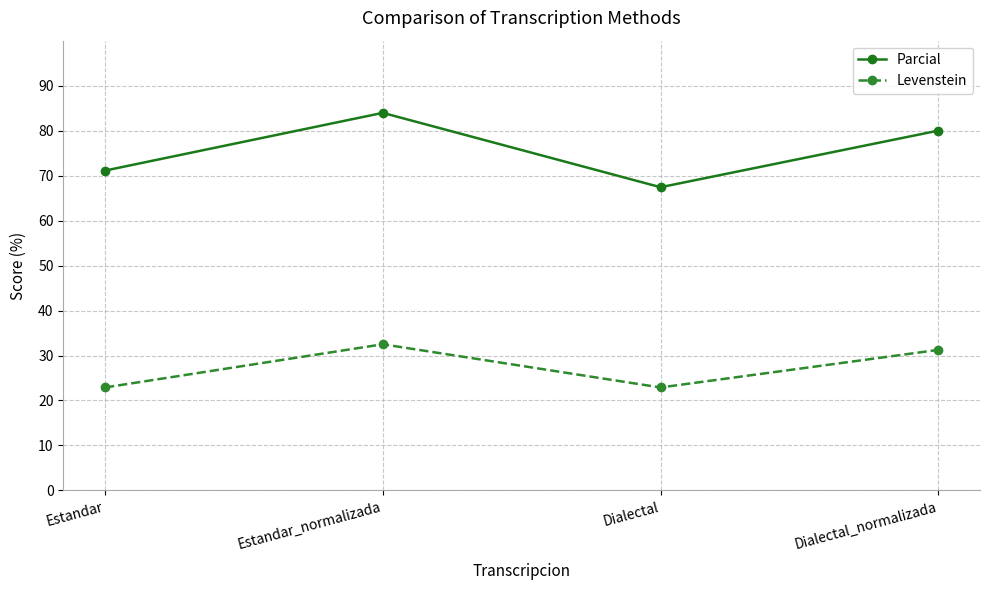

Rank the series by their maximum value, from lowest to highest.

Levenstein, Parcial